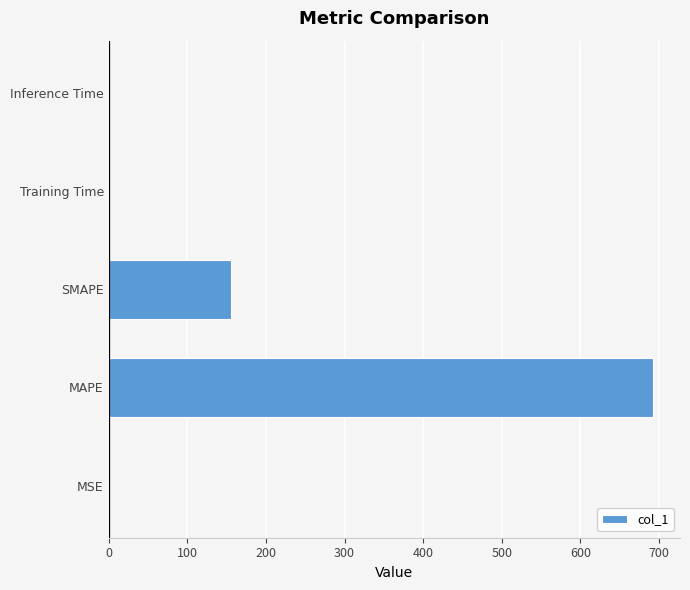

Between MAPE and MSE, which is larger?

MAPE